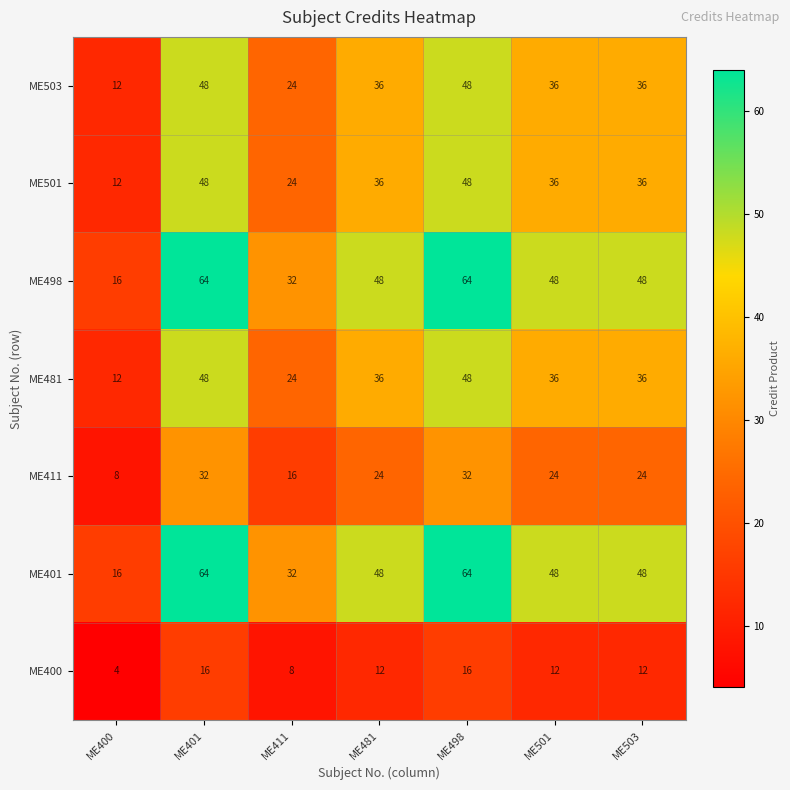

What is the total value across all series at ME503?

240